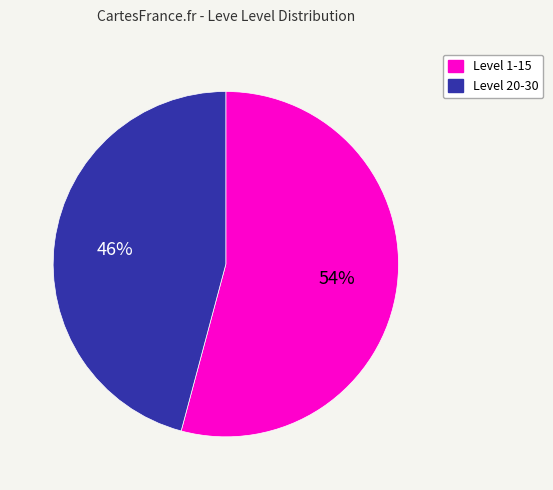

Combined, do Level 1-15 and Level 20-30 account for over 50%?

Yes